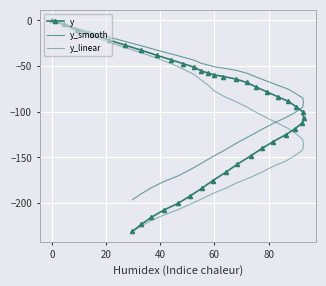

At which category is the sum across all series the highest?

−20